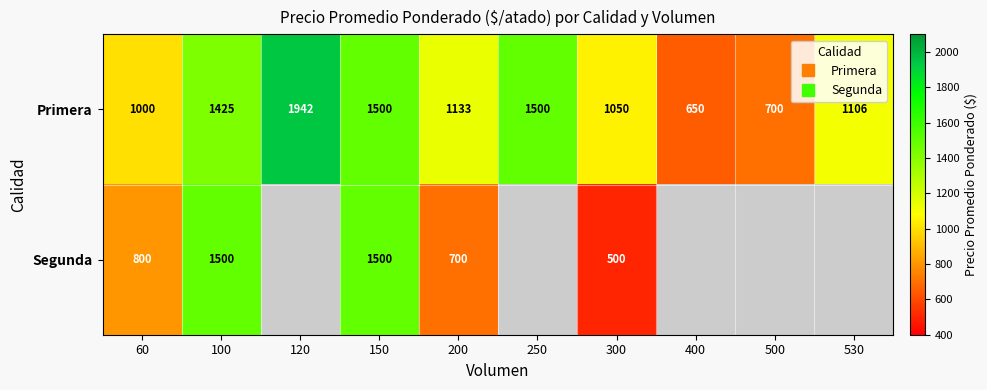

The value of Primera at 100 is 2069.9. True or false?

False